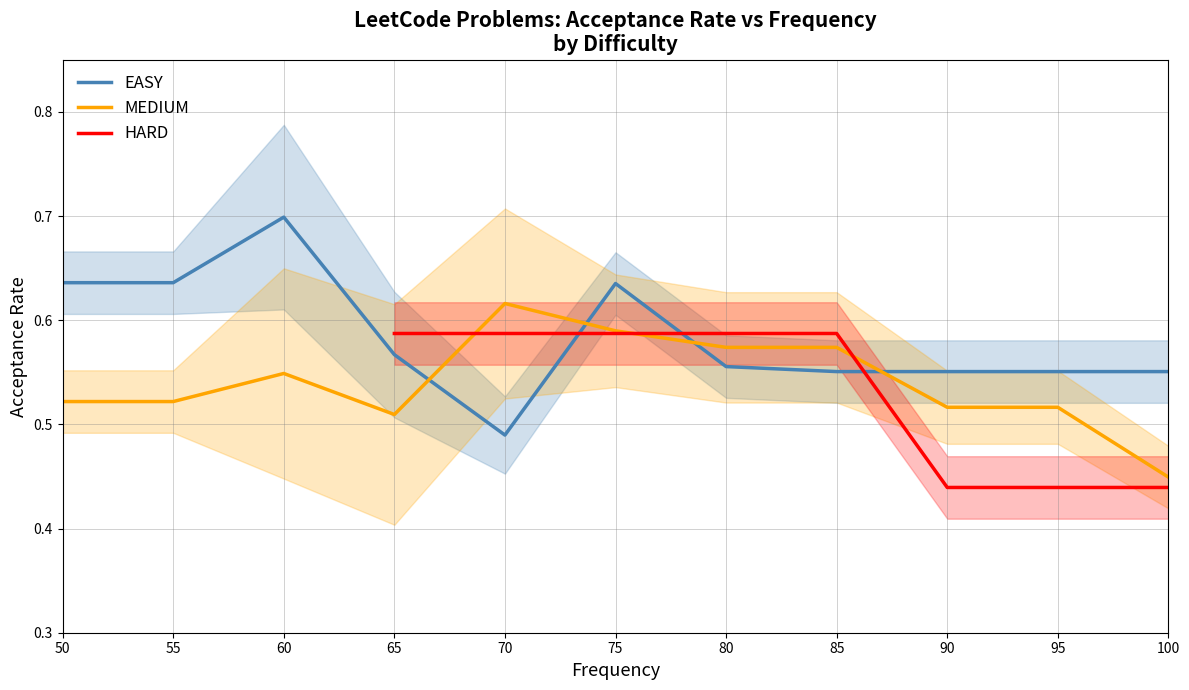

Which series changed the most between 65 and 85?

MEDIUM